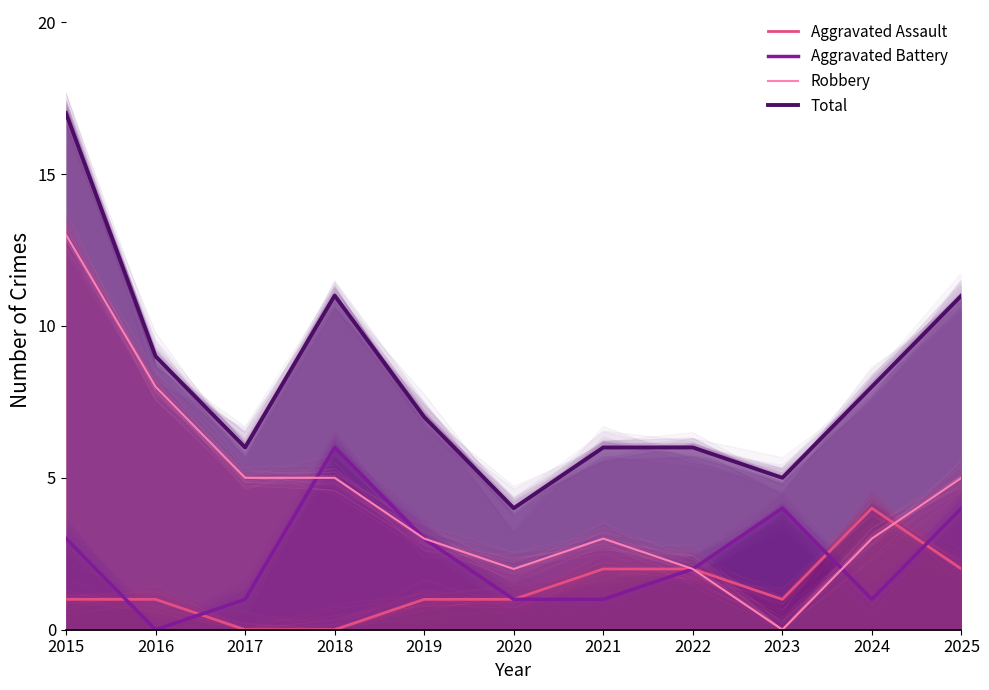

Which series ends up on top after the final intersection of Robbery and Aggravated Battery?

Robbery